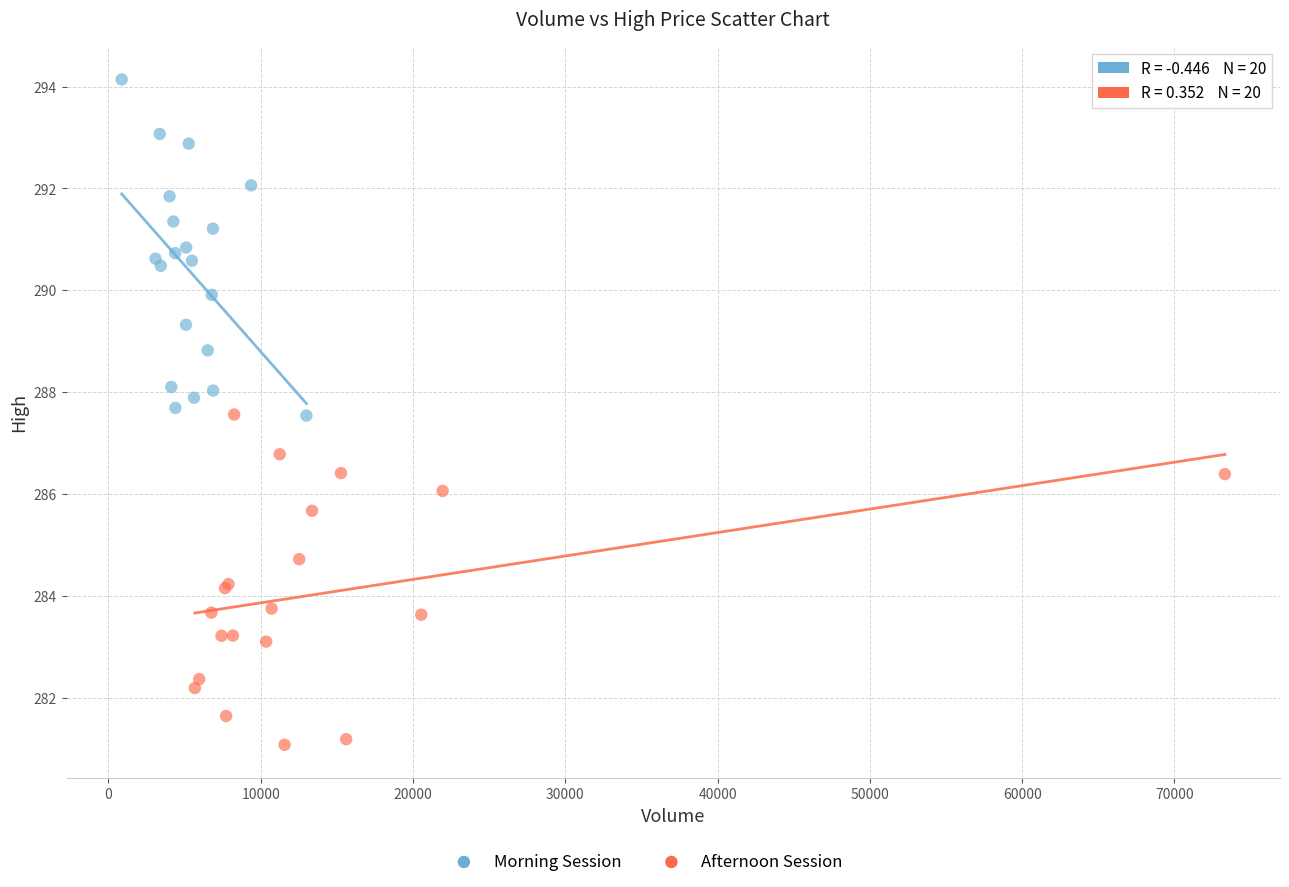

Which series contains the lowest Y value?

Afternoon Session